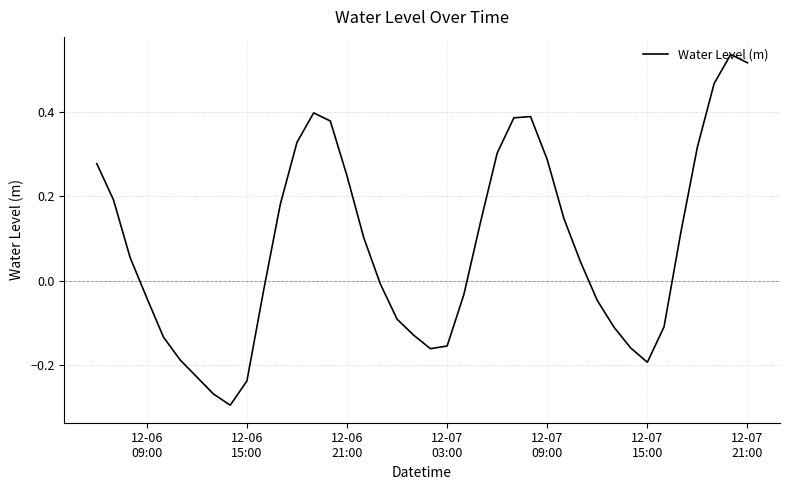

How many values exceed 0?

21